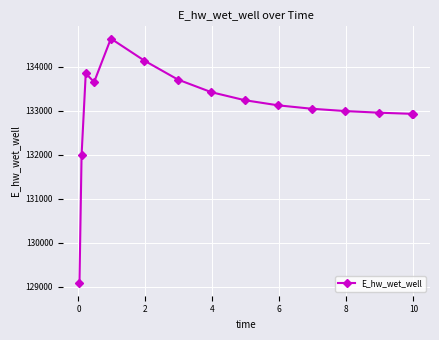

What is the greatest value displayed?

134640.0